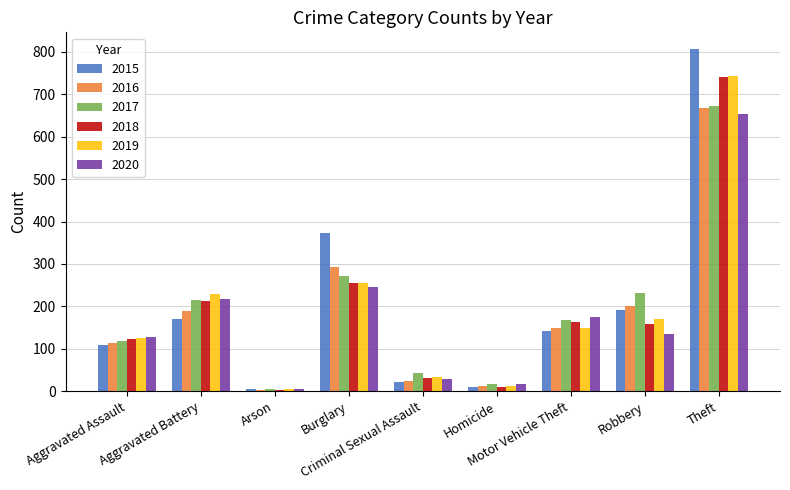

What is the label of the 4th bar from the right?

Homicide